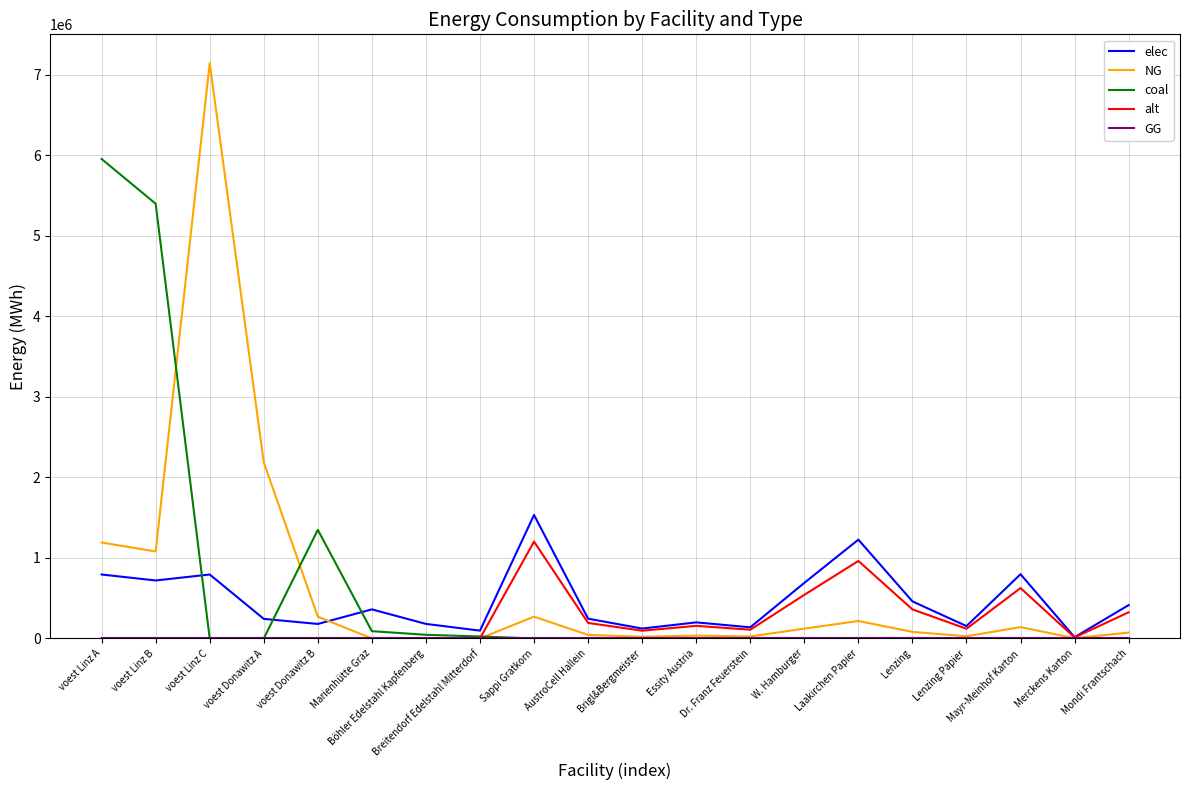

What is the difference between the highest and lowest values at voest Donawitz A?

2186916.7